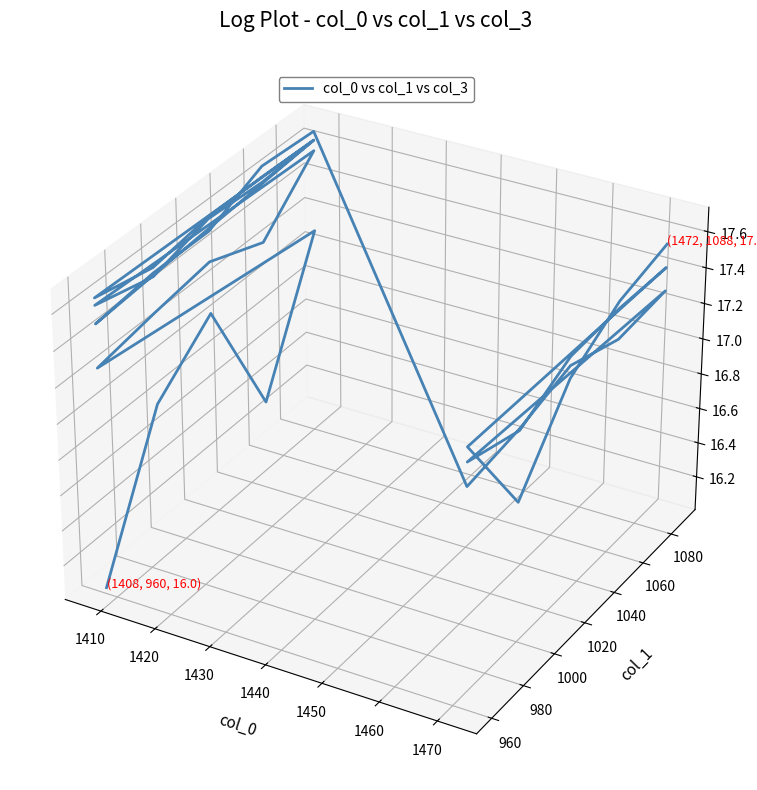

Is it true that the value at 1440 is 0.1?

False